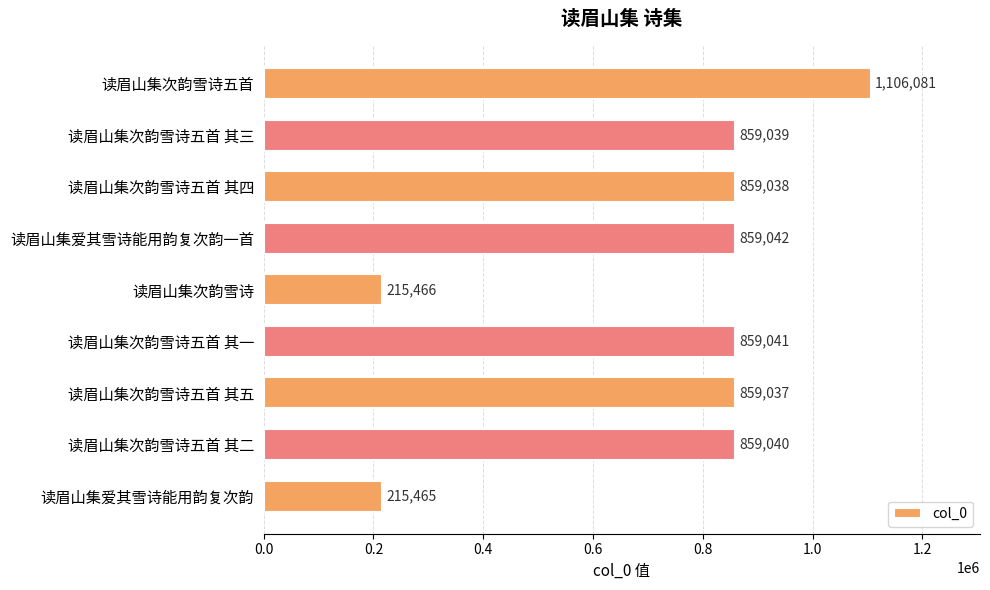

At which label is the value closest to 660773?

读眉山集次韵雪诗五首 其五